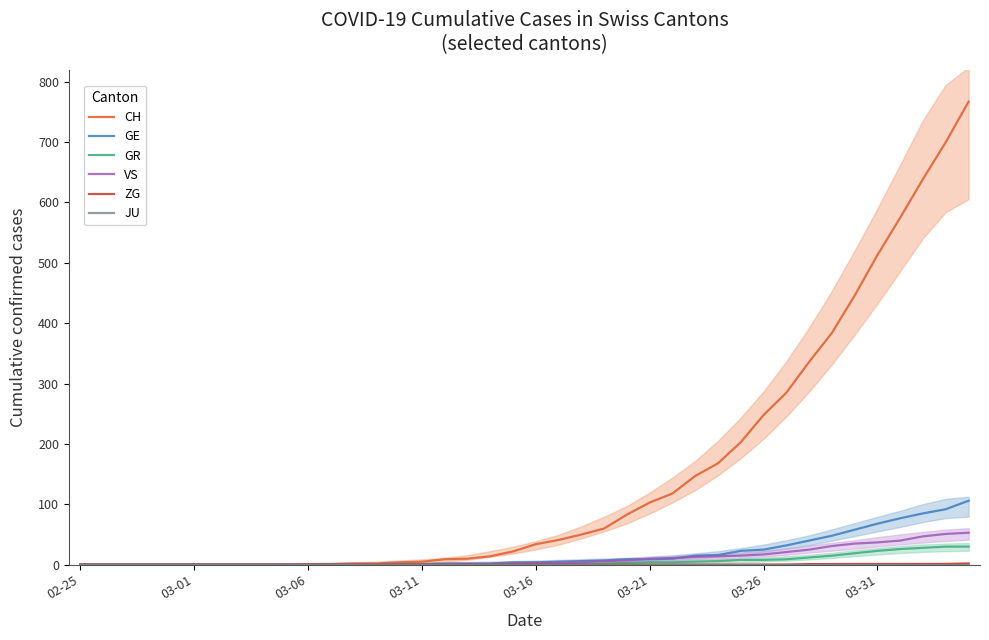

True or false: JU and GR cross at least once.

False